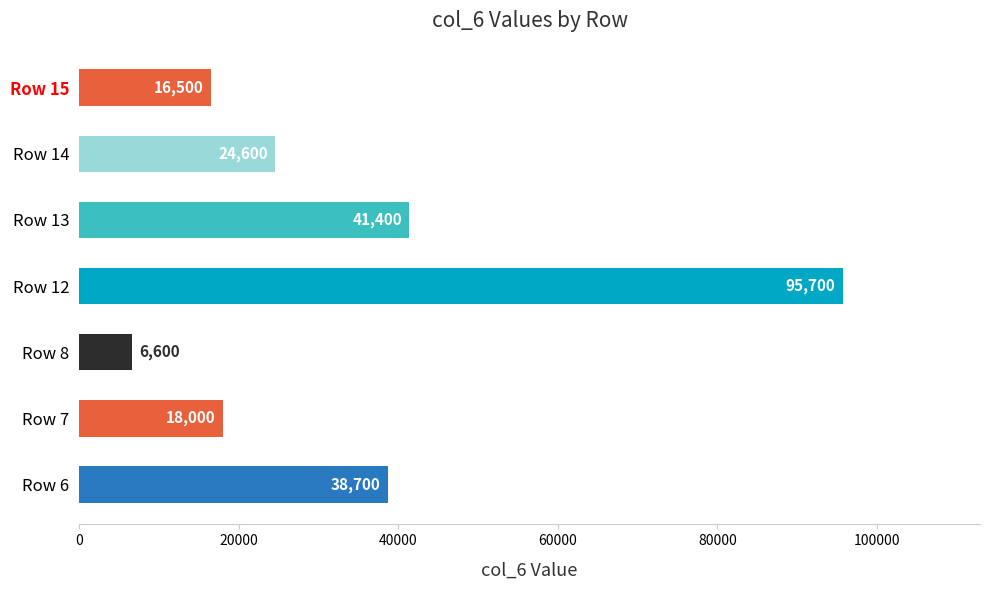

Where is the data nearest to the value 51150?

Row 13